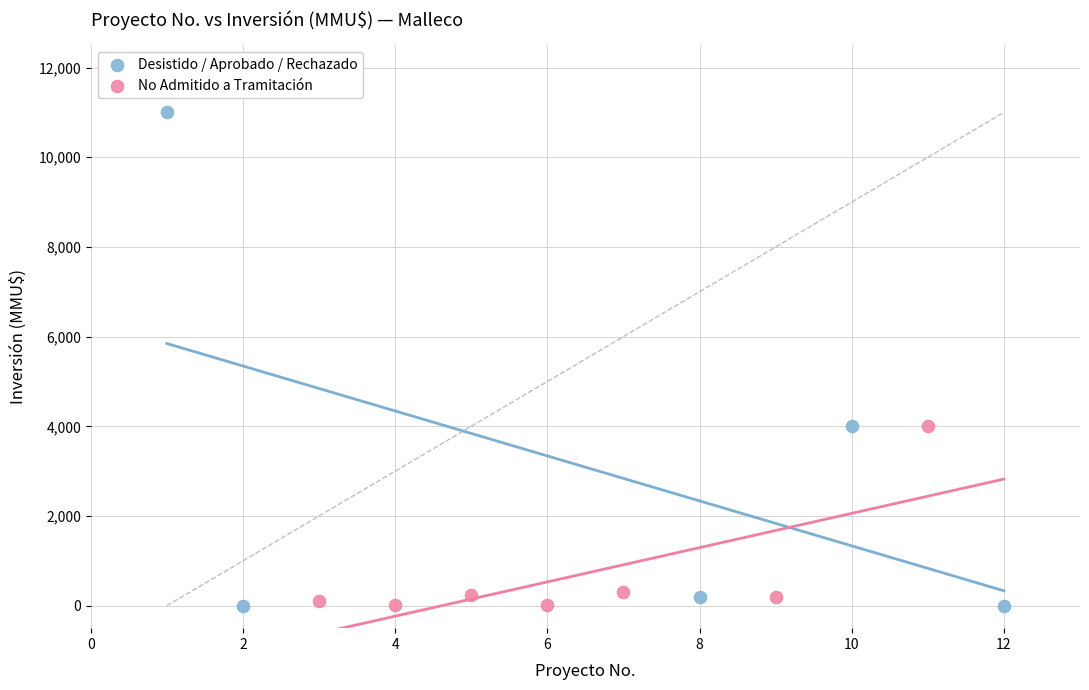

Which series has the largest Y range (max minus min)?

Desistido / Aprobado / Rechazado